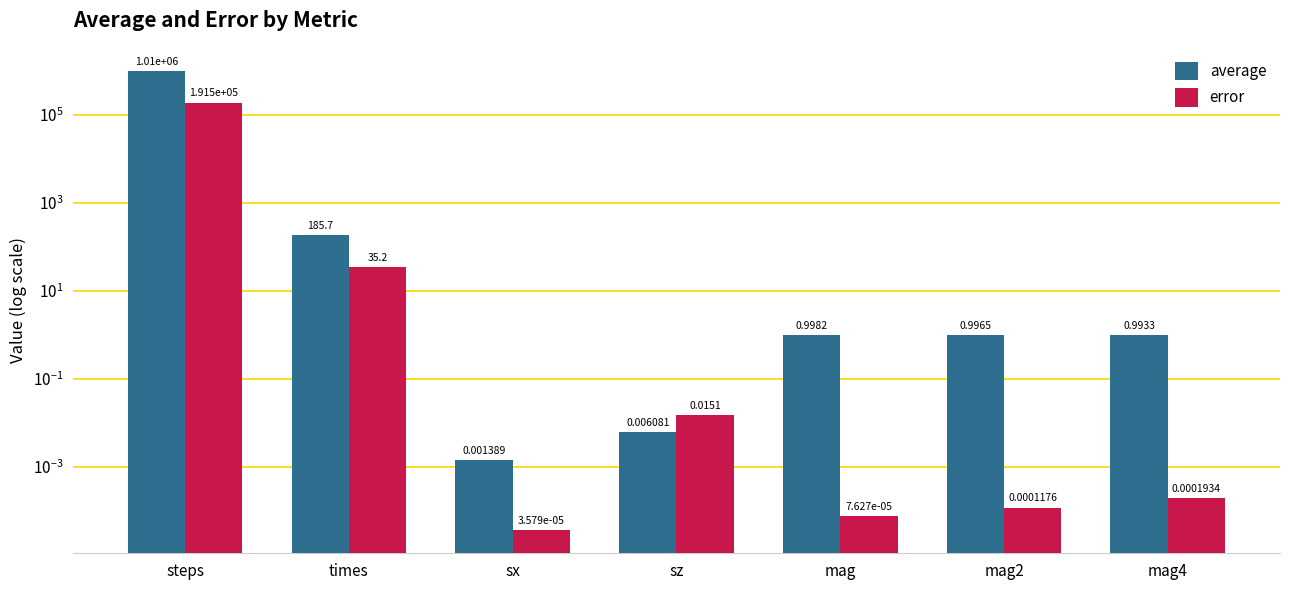

How many bars are there in each group?

2